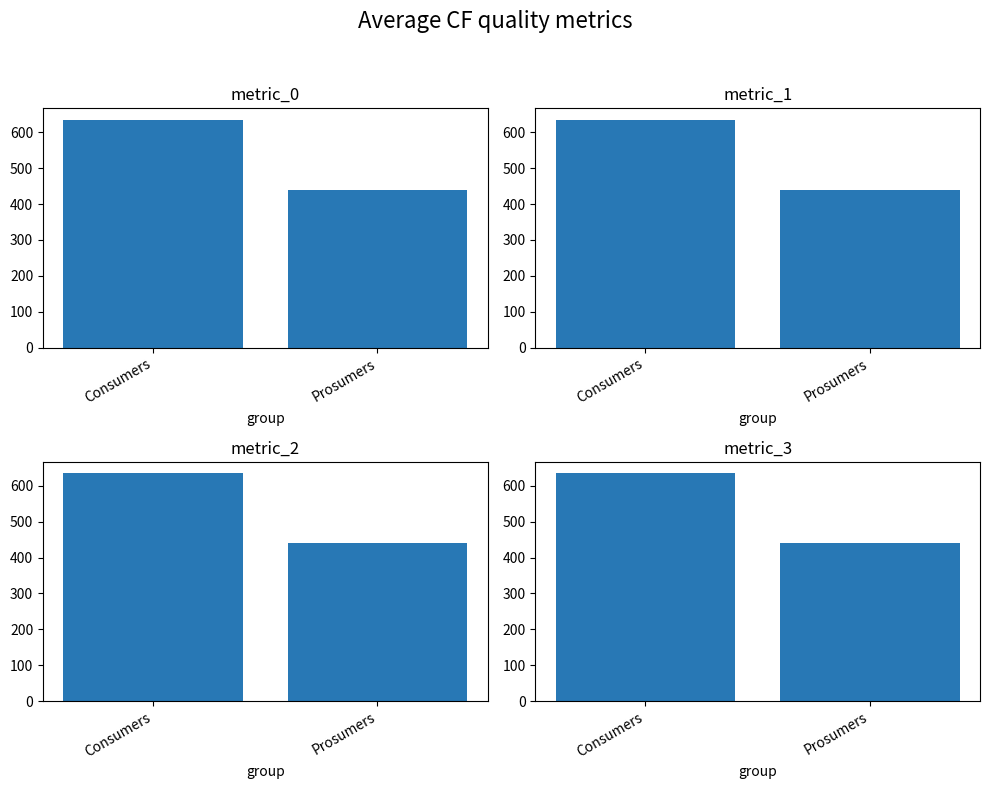

List the series in order of their peak value, lowest first.

metric_0, metric_1, metric_2, metric_3